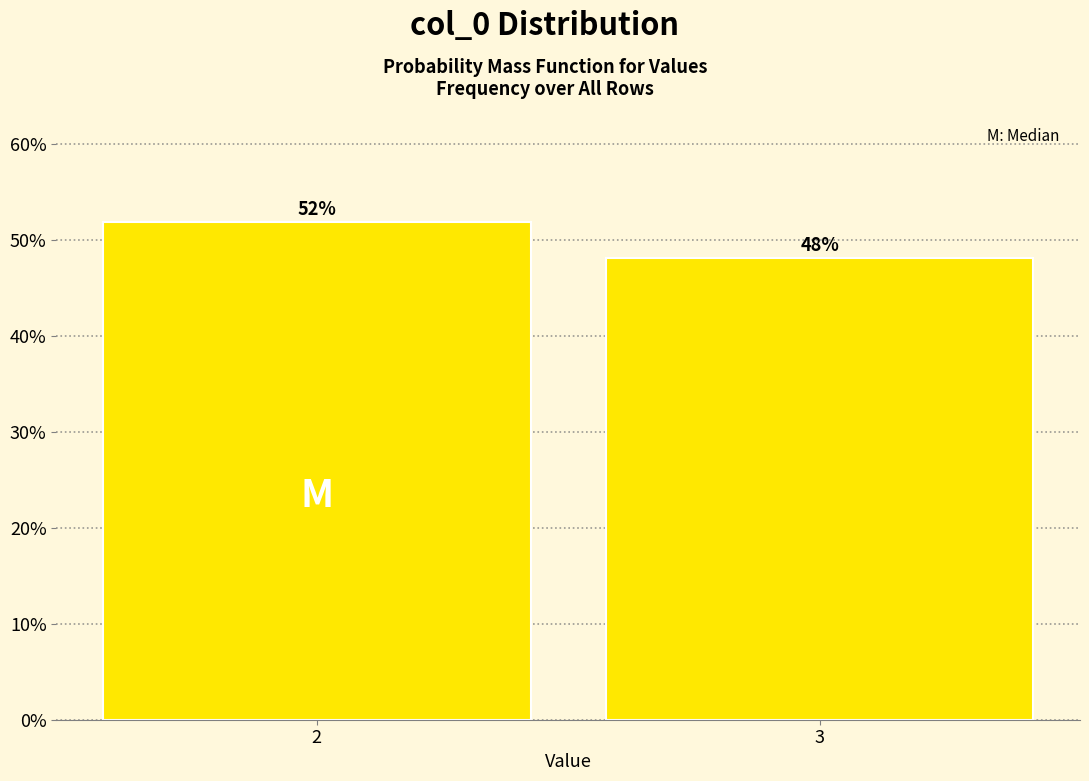

What is the value of the 1st bar from the left?

51.9